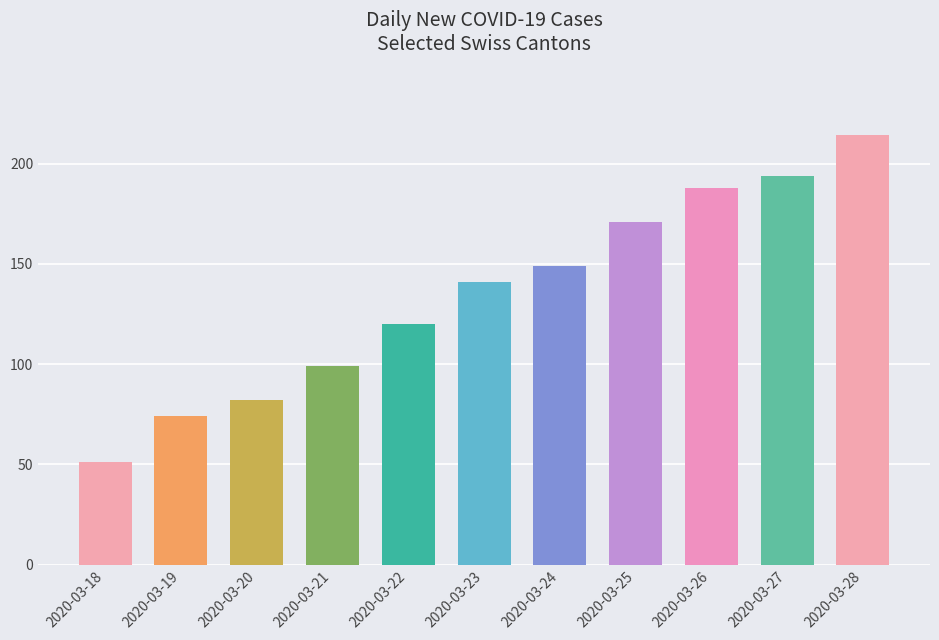

At which category does the chart reach its peak across all series?

2020-03-28